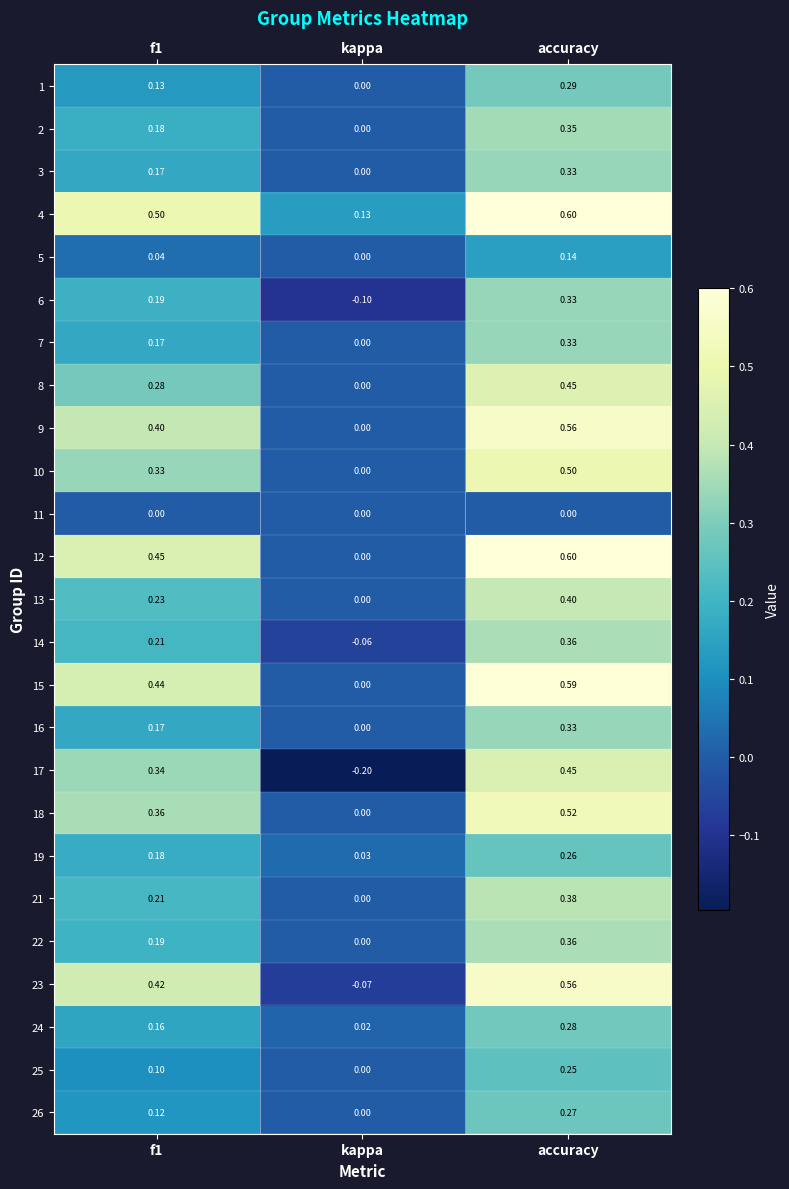

Where is 1 nearest to the value 0?

kappa